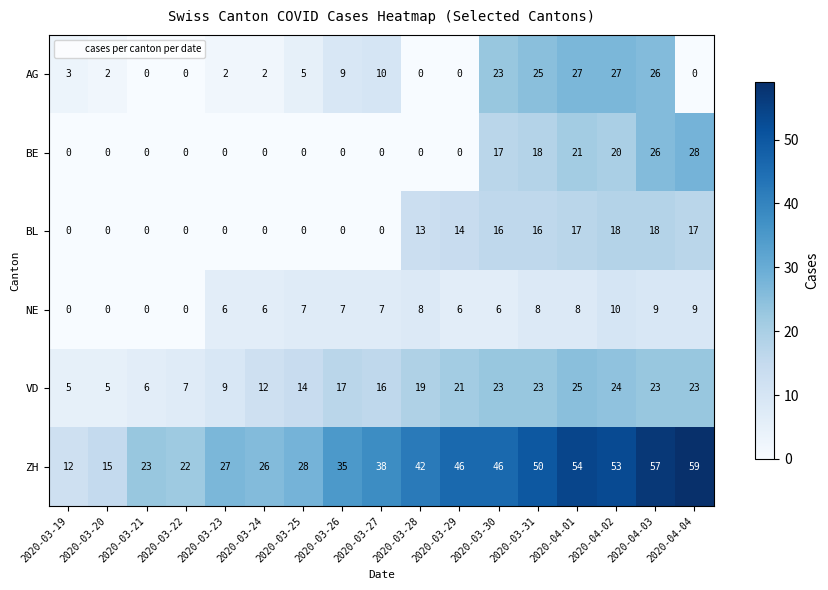

What is the average value of the NE series?

6